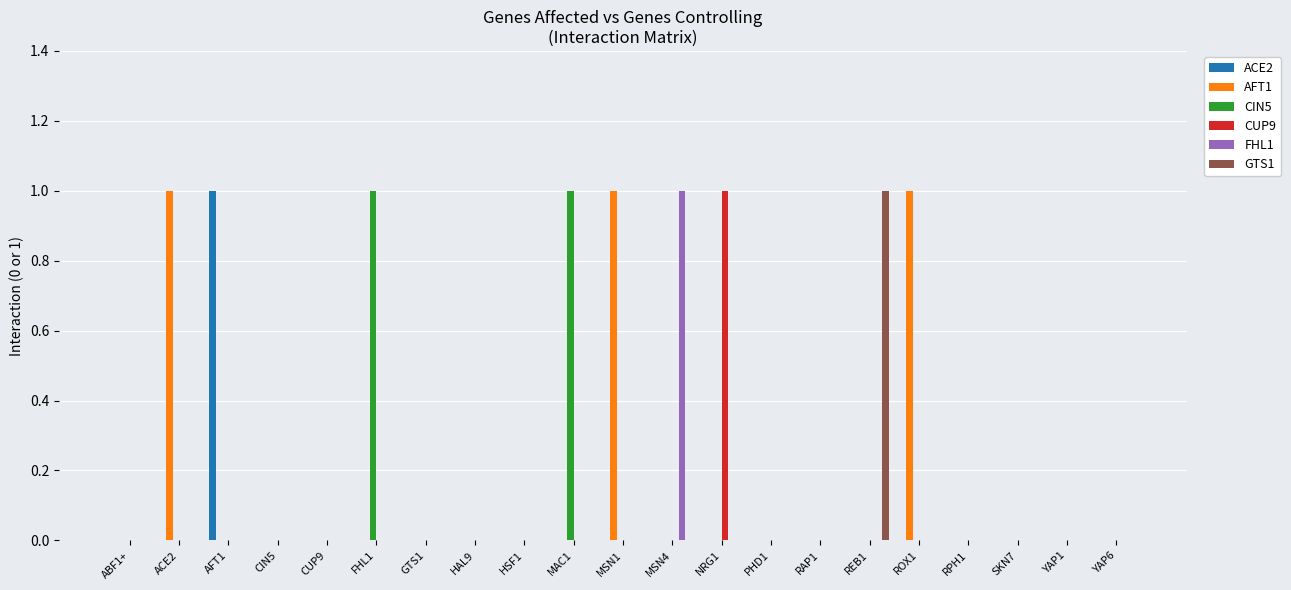

Reading left to right, transcribe all the data shown in this chart.

ACE2: ABF1+=0	ACE2=0	AFT1=1	CIN5=0	CUP9=0	FHL1=0	GTS1=0	HAL9=0	HSF1=0	MAC1=0	MSN1=0	MSN4=0	NRG1=0	PHD1=0	RAP1=0	REB1=0	ROX1=0	RPH1=0	SKN7=0	YAP1=0	YAP6=0
AFT1: ABF1+=0	ACE2=1	AFT1=0	CIN5=0	CUP9=0	FHL1=0	GTS1=0	HAL9=0	HSF1=0	MAC1=0	MSN1=1	MSN4=0	NRG1=0	PHD1=0	RAP1=0	REB1=0	ROX1=1	RPH1=0	SKN7=0	YAP1=0	YAP6=0
CIN5: ABF1+=0	ACE2=0	AFT1=0	CIN5=0	CUP9=0	FHL1=1	GTS1=0	HAL9=0	HSF1=0	MAC1=1	MSN1=0	MSN4=0	NRG1=0	PHD1=0	RAP1=0	REB1=0	ROX1=0	RPH1=0	SKN7=0	YAP1=0	YAP6=0
CUP9: ABF1+=0	ACE2=0	AFT1=0	CIN5=0	CUP9=0	FHL1=0	GTS1=0	HAL9=0	HSF1=0	MAC1=0	MSN1=0	MSN4=0	NRG1=1	PHD1=0	RAP1=0	REB1=0	ROX1=0	RPH1=0	SKN7=0	YAP1=0	YAP6=0
FHL1: ABF1+=0	ACE2=0	AFT1=0	CIN5=0	CUP9=0	FHL1=0	GTS1=0	HAL9=0	HSF1=0	MAC1=0	MSN1=0	MSN4=1	NRG1=0	PHD1=0	RAP1=0	REB1=0	ROX1=0	RPH1=0	SKN7=0	YAP1=0	YAP6=0
GTS1: ABF1+=0	ACE2=0	AFT1=0	CIN5=0	CUP9=0	FHL1=0	GTS1=0	HAL9=0	HSF1=0	MAC1=0	MSN1=0	MSN4=0	NRG1=0	PHD1=0	RAP1=0	REB1=1	ROX1=0	RPH1=0	SKN7=0	YAP1=0	YAP6=0